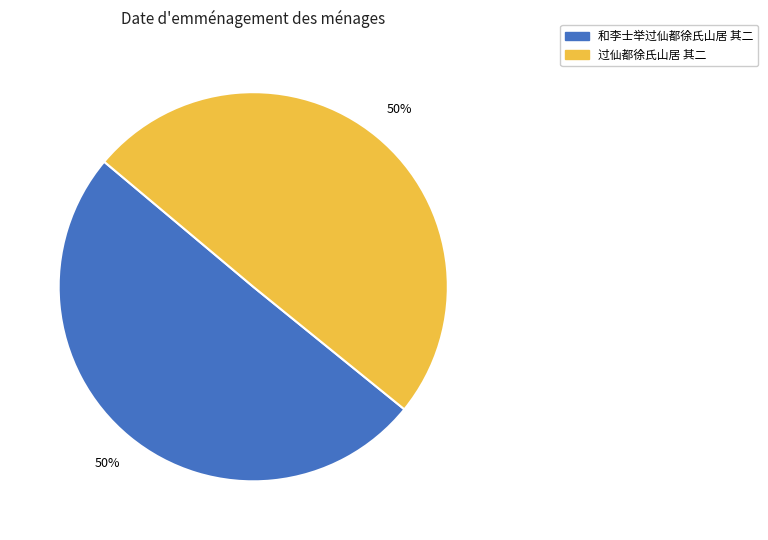

Do 过仙都徐氏山居 其二 and 和李士举过仙都徐氏山居 其二 together represent more than half of the pie?

Yes